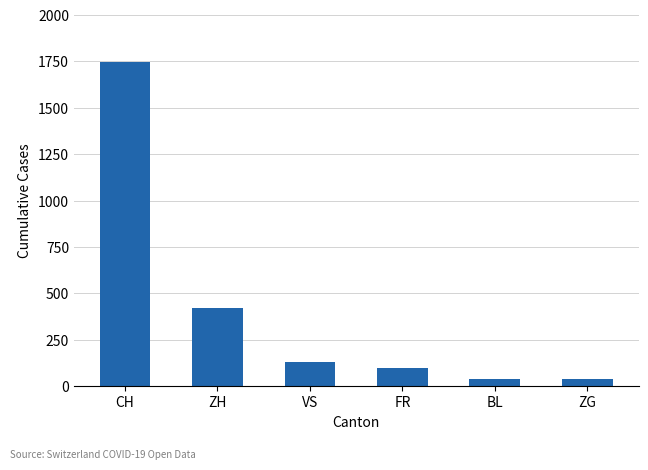

How many series are shown in this chart?

1